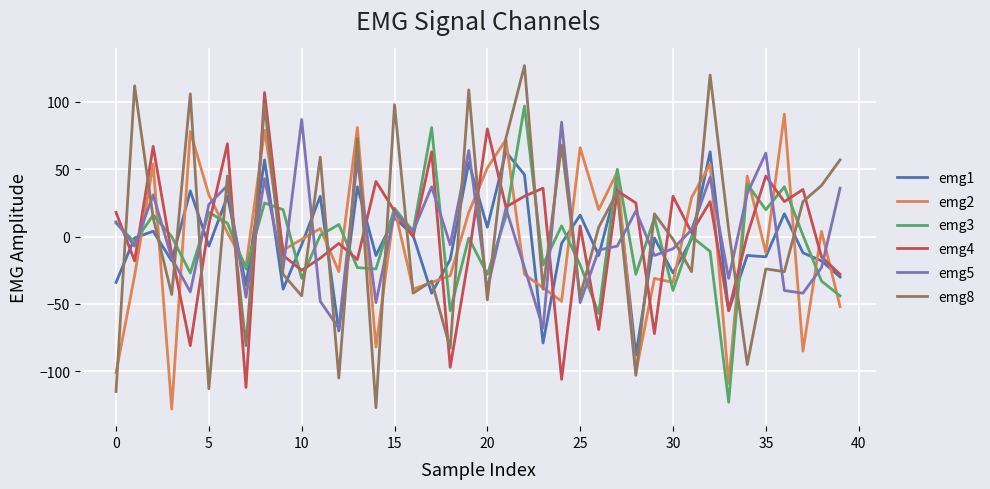

What is the greatest value displayed?

127